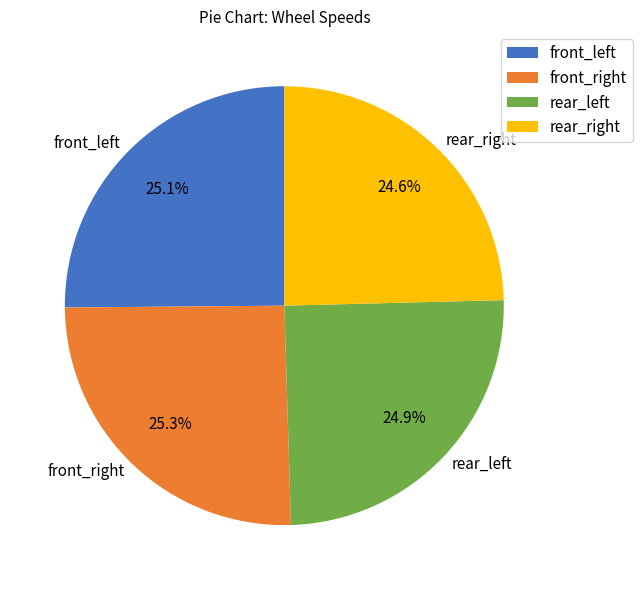

True or false: front_left accounts for 15% of the total.

False